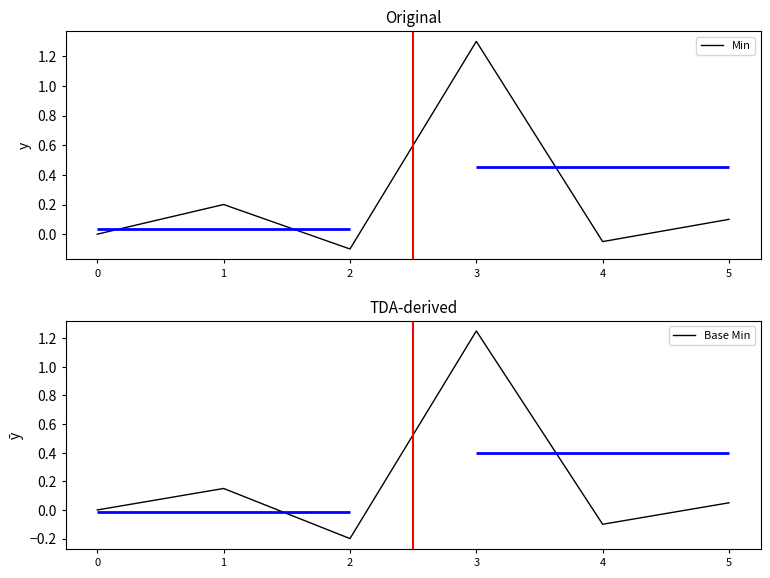

Reading right to left, list all the values displayed in this chart.

Min: 0.1	-0.1	1.3	-0.1	0.2	0.0
Base Min: 0.1	-0.1	1.2	-0.2	0.1	0.0